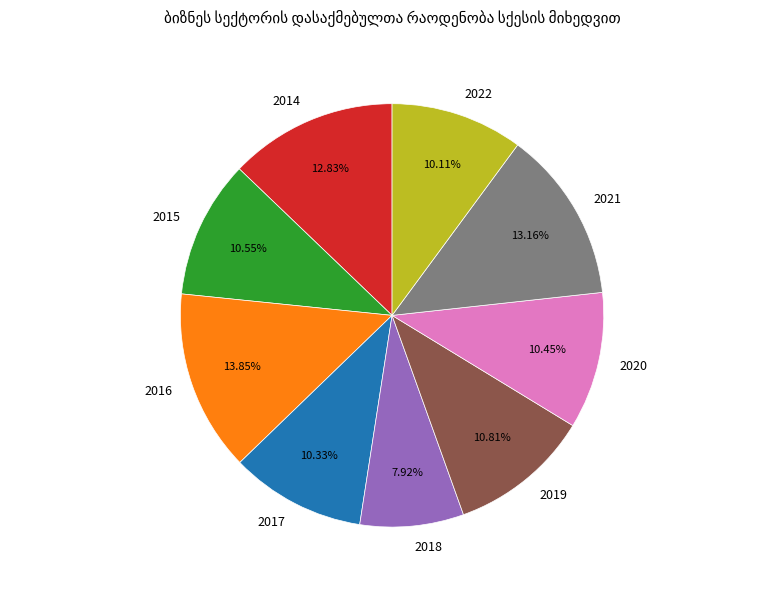

How many segments does this pie chart have?

9